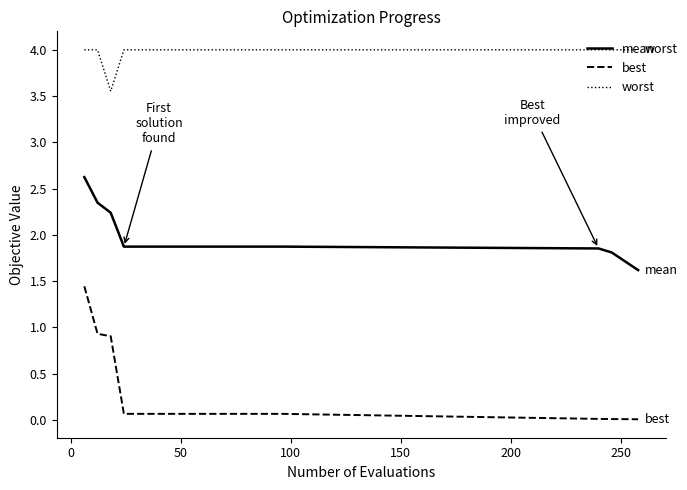

What is the difference between the second highest and second lowest values in the mean series?

0.6